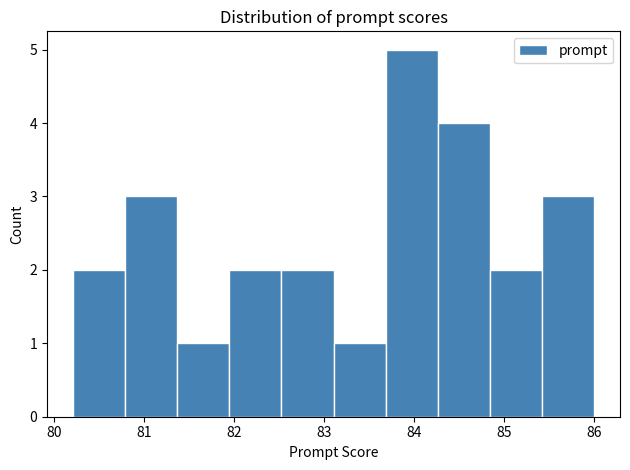

How tall is the bar that spans 81.9 to 82.5 on the x-axis? Neither the bar edges nor the heights are printed on the chart, so give them approximately, as read against the axes.

2